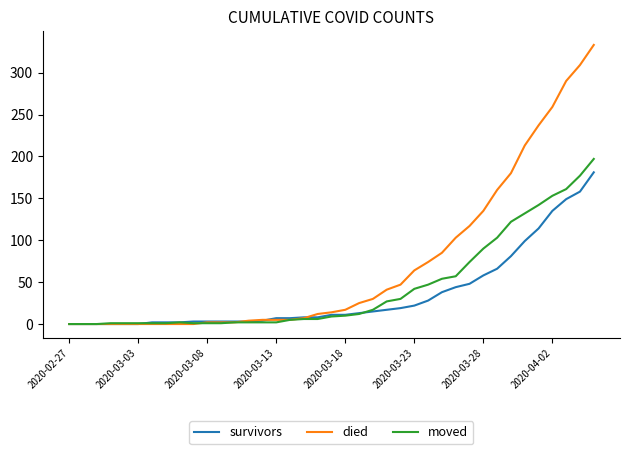

What are all the series names shown in the legend?

survivors, died, moved